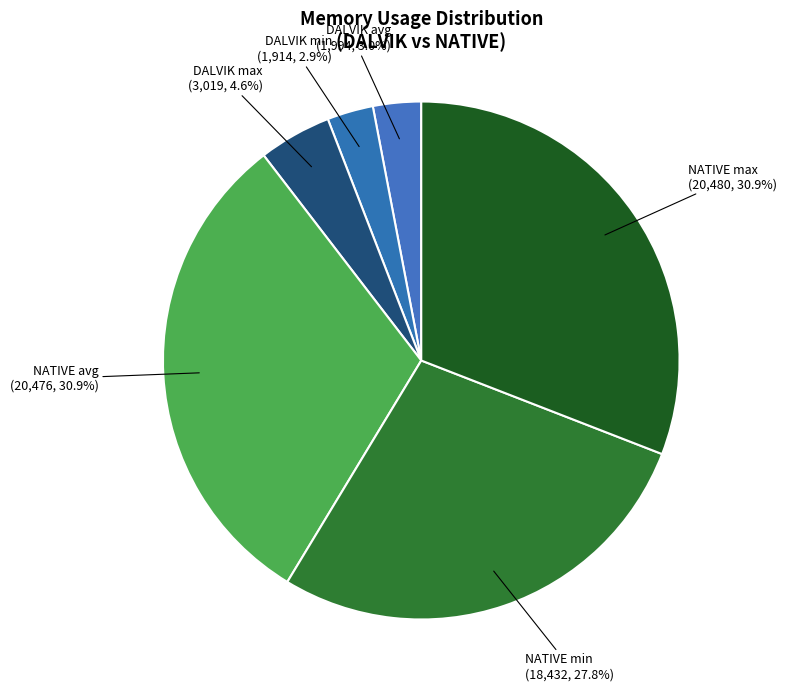

Is there any slice that represents more than half of the pie?

No